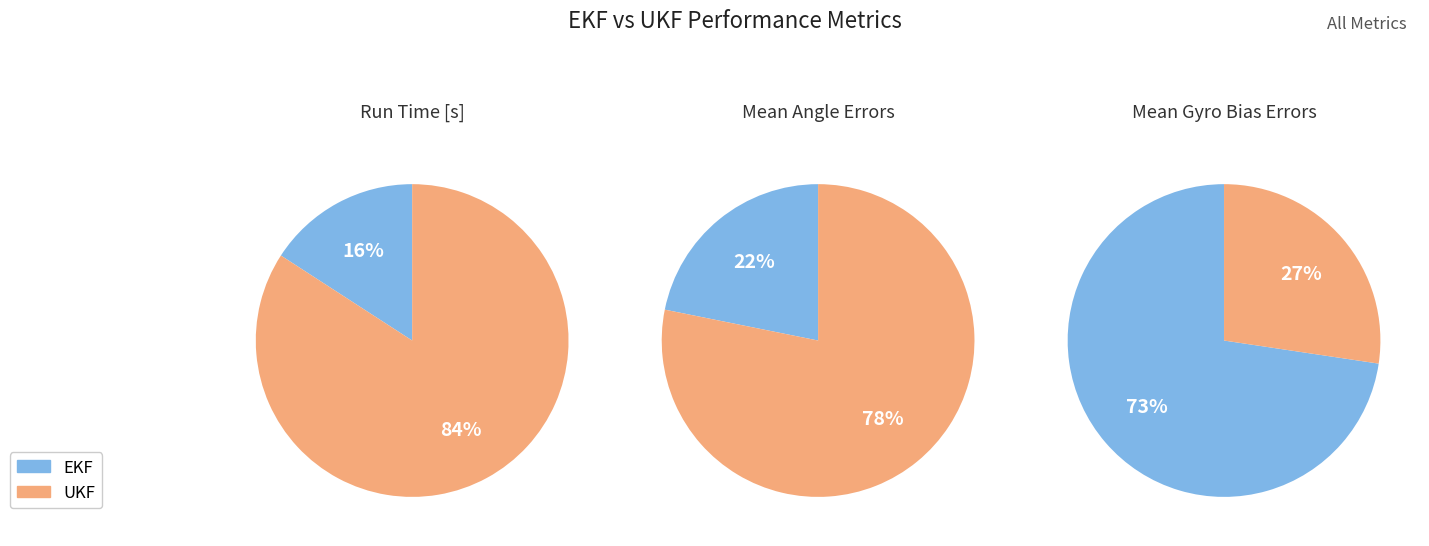

True or false: Mean Roll Error [deg] accounts for 1% of the total.

False